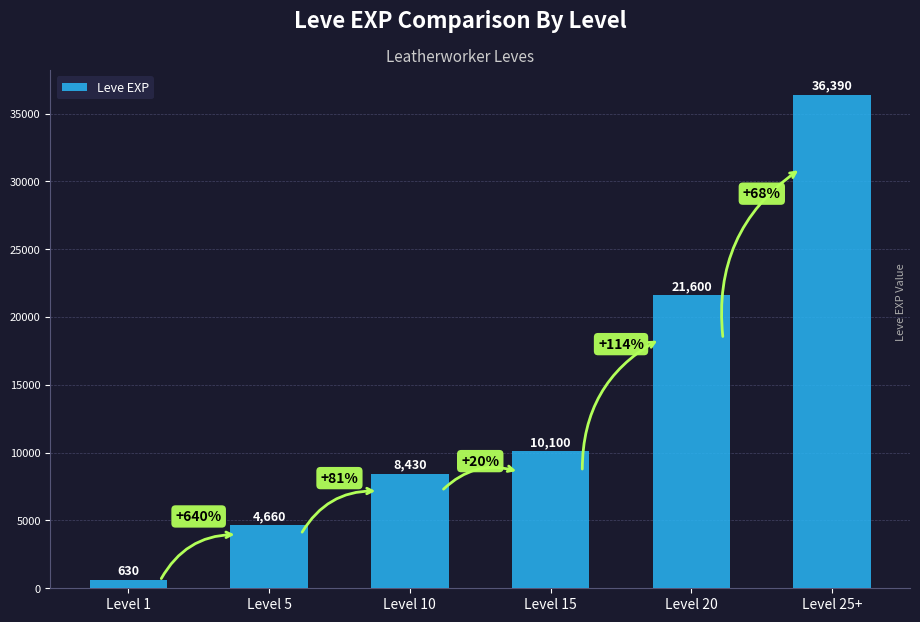

What is the minimum value shown in the chart?

630